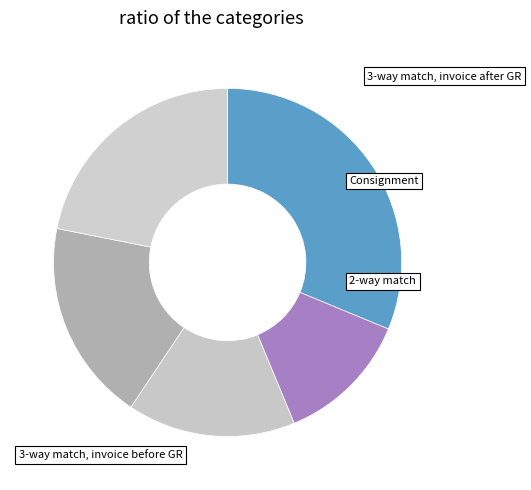

How many segments does this pie chart have?

5